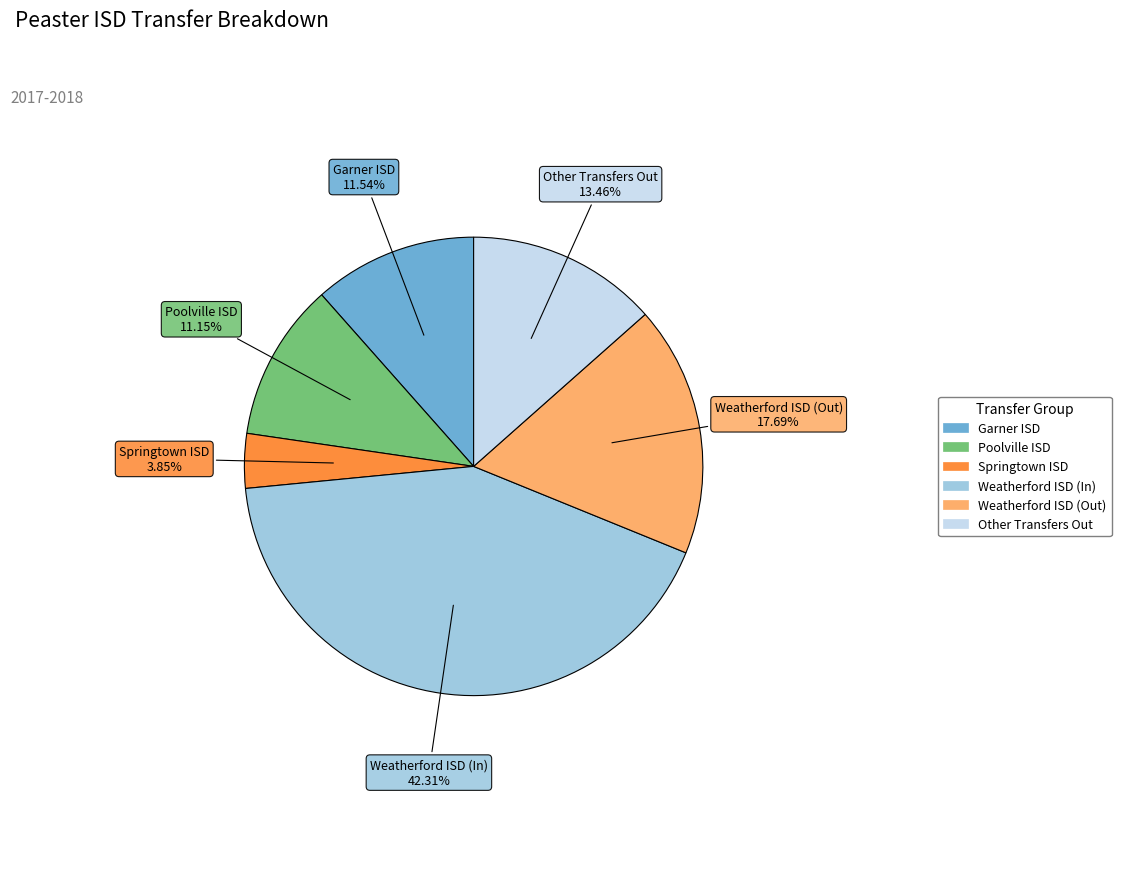

Approximately how many times larger is the value at Weatherford ISD (Out) compared to Springtown ISD?

4.6